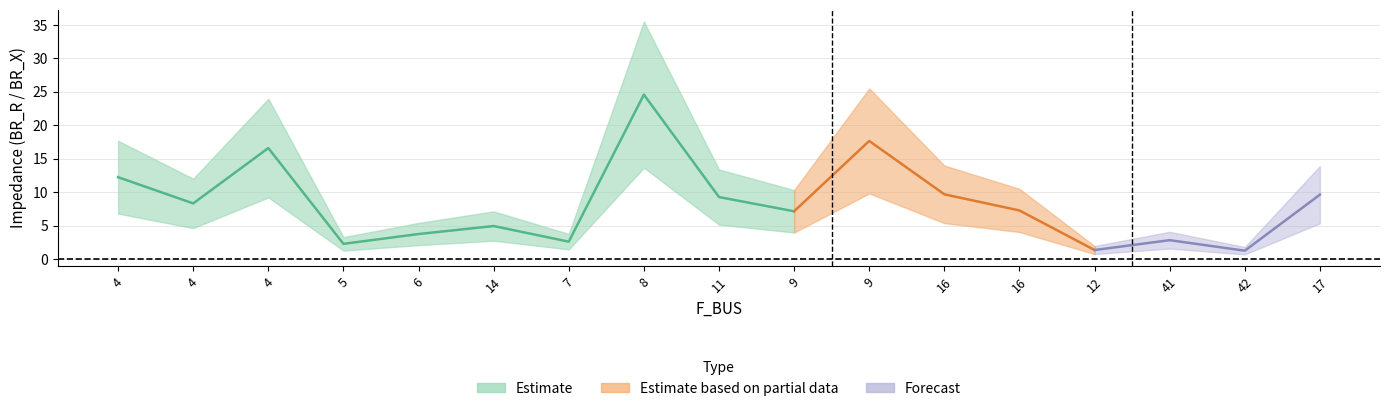

What is the label of the 16th point from the right?

4